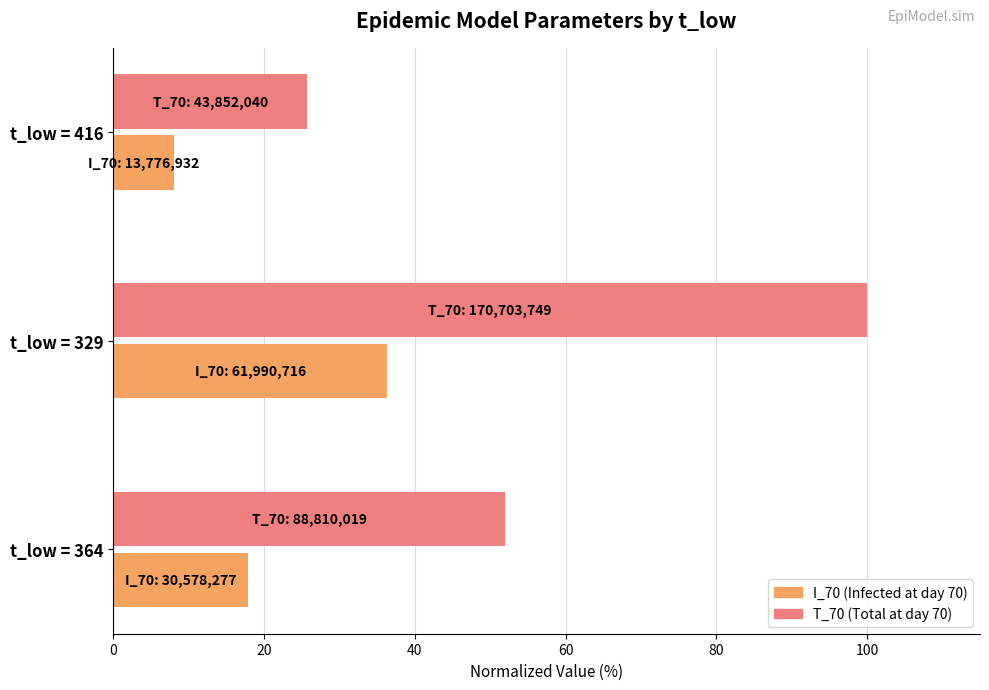

What is the total value across all series at t_low = 416?

33.8